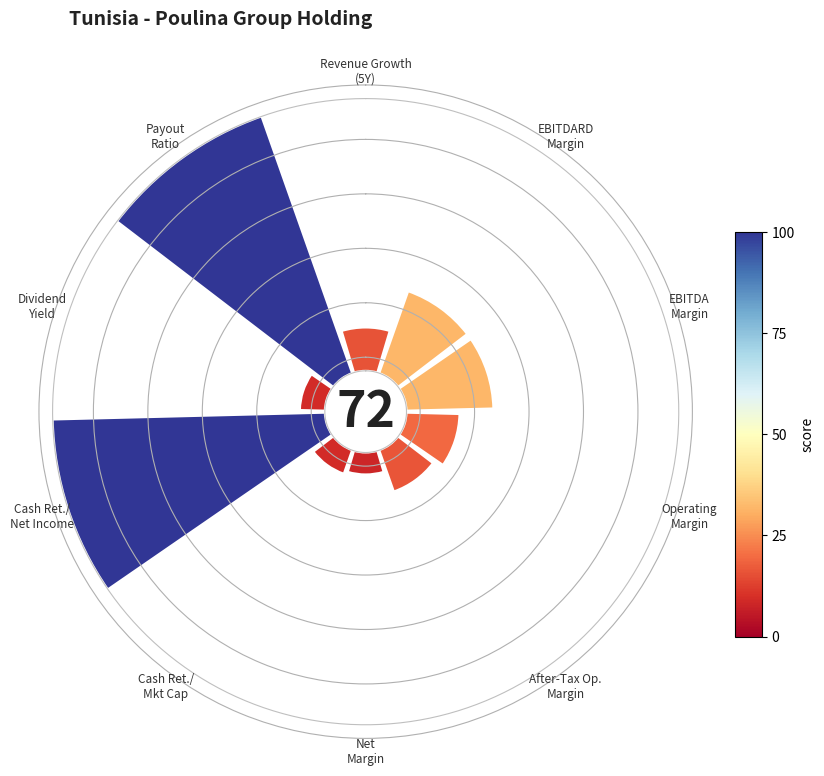

How many slices are in this pie chart?

10